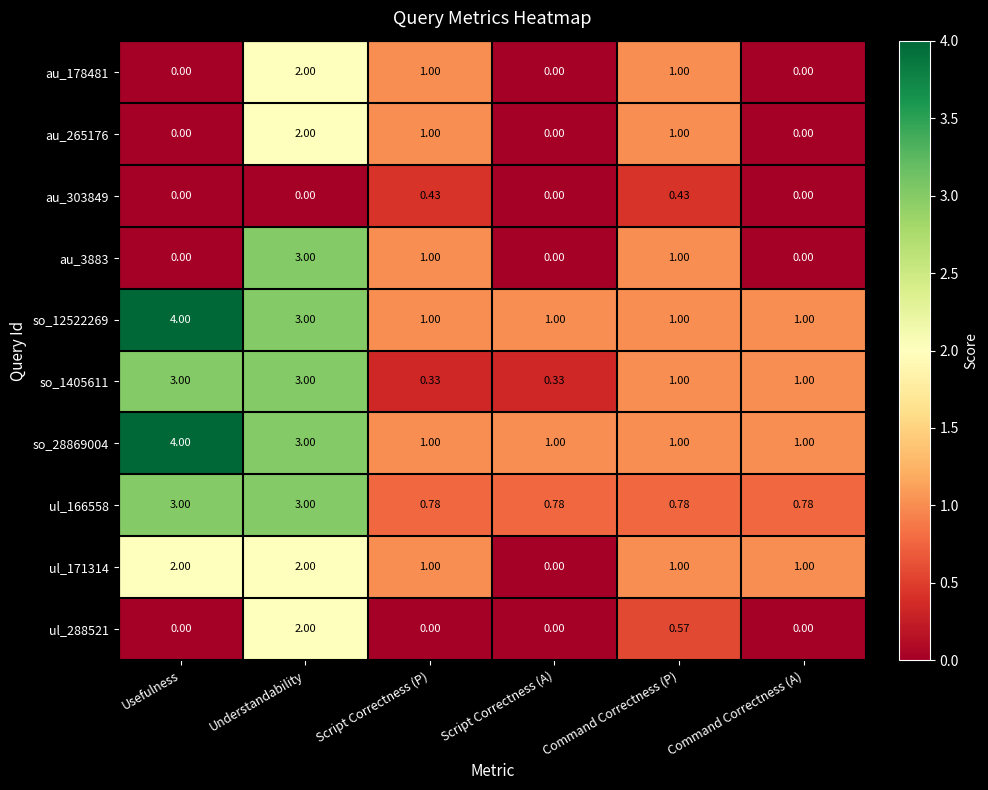

Which category has the highest value across all series?

Usefulness